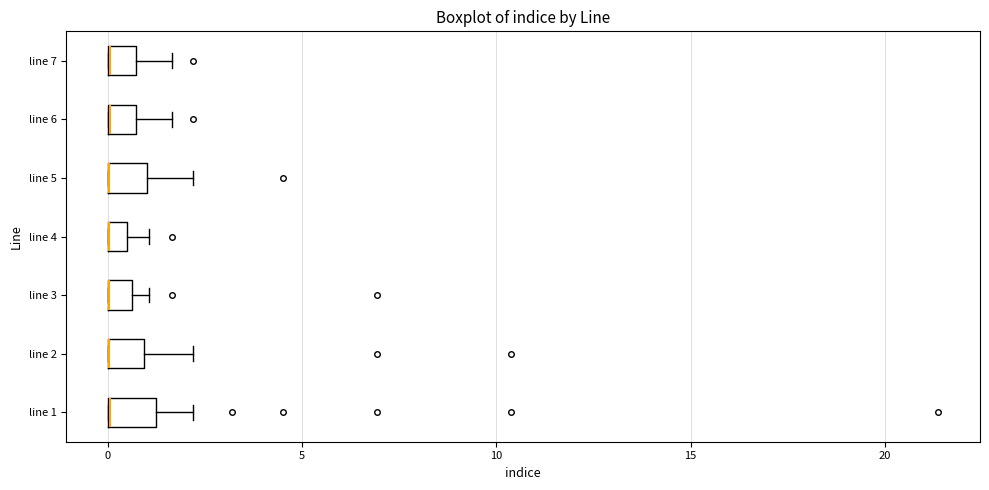

Where is the right edge of the box for line 1 on the x-axis? The values are not printed on the chart, so give them approximately, as read against the axis.

1.0